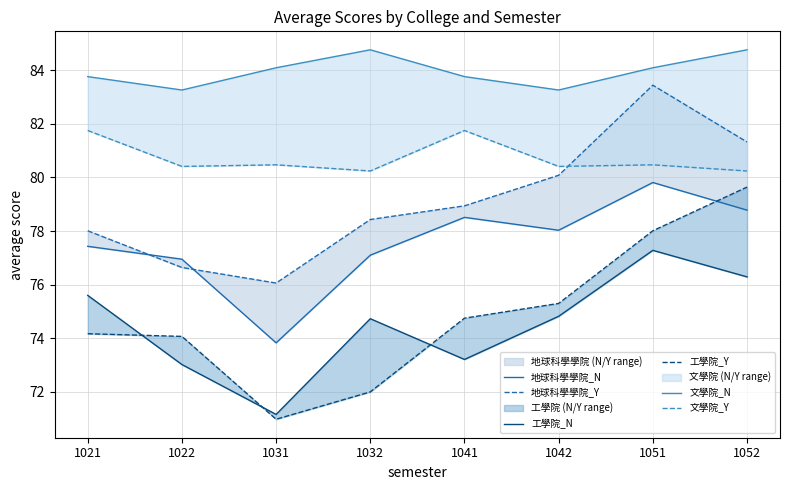

Where is 地球科學學院_N nearest to the value 76?

1022